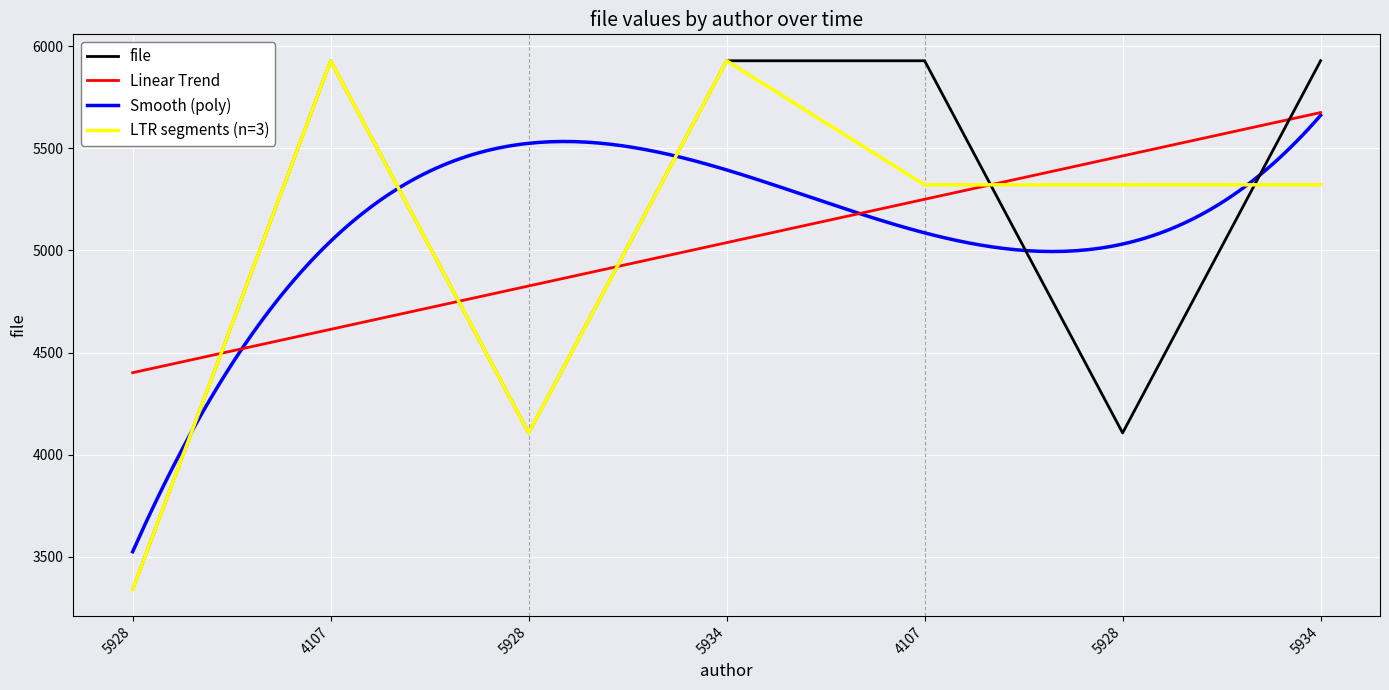

What is the value of the 5th point from the left?

5928